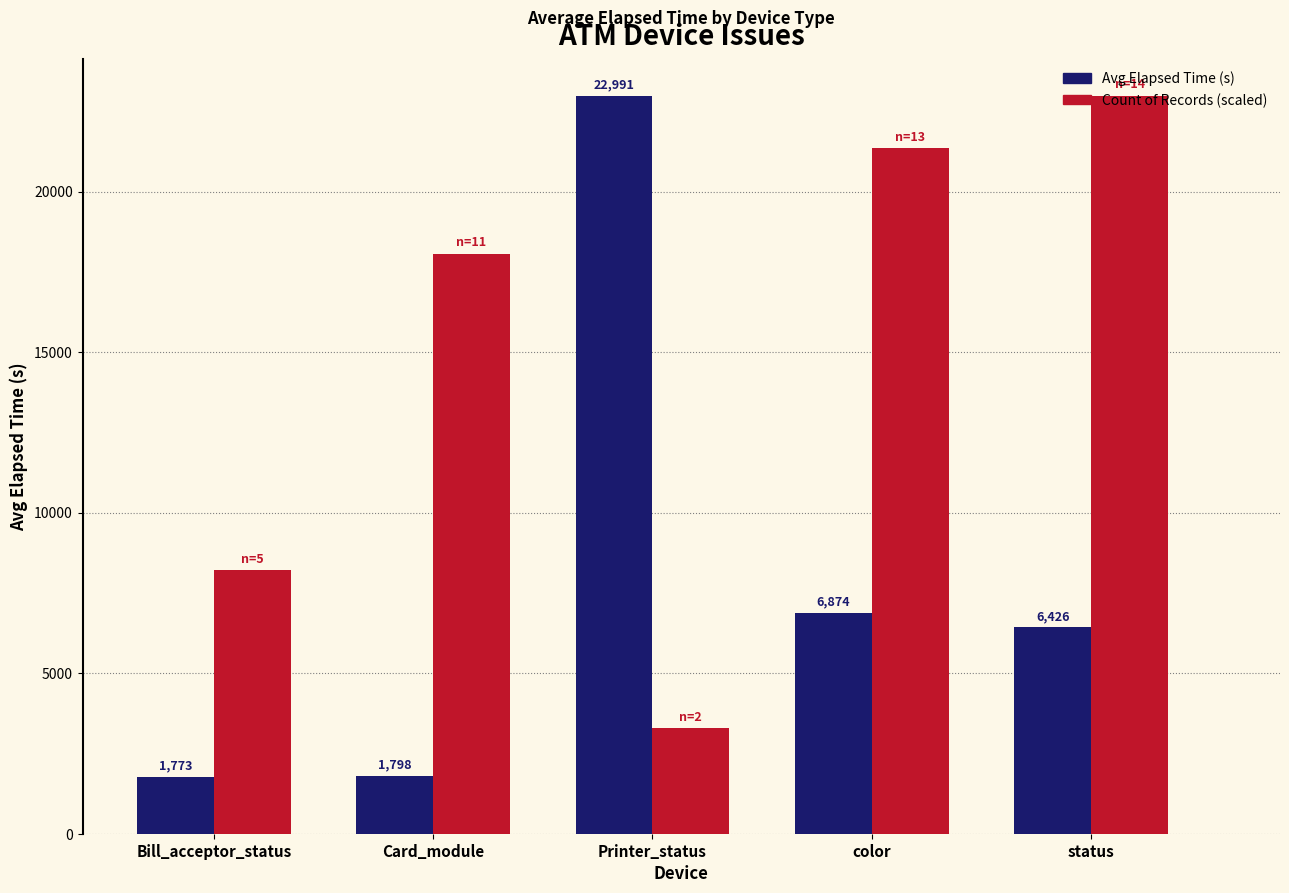

Reading left to right, transcribe all the data shown in this chart.

Avg Elapsed Time (s): 1773.0	1798.0	22991.0	6874.0	6426.0
Count of Records: 5.0	11.0	2.0	13.0	14.0
Count of Records (scaled): 8211.1	18064.4	3284.4	21348.8	22991.0